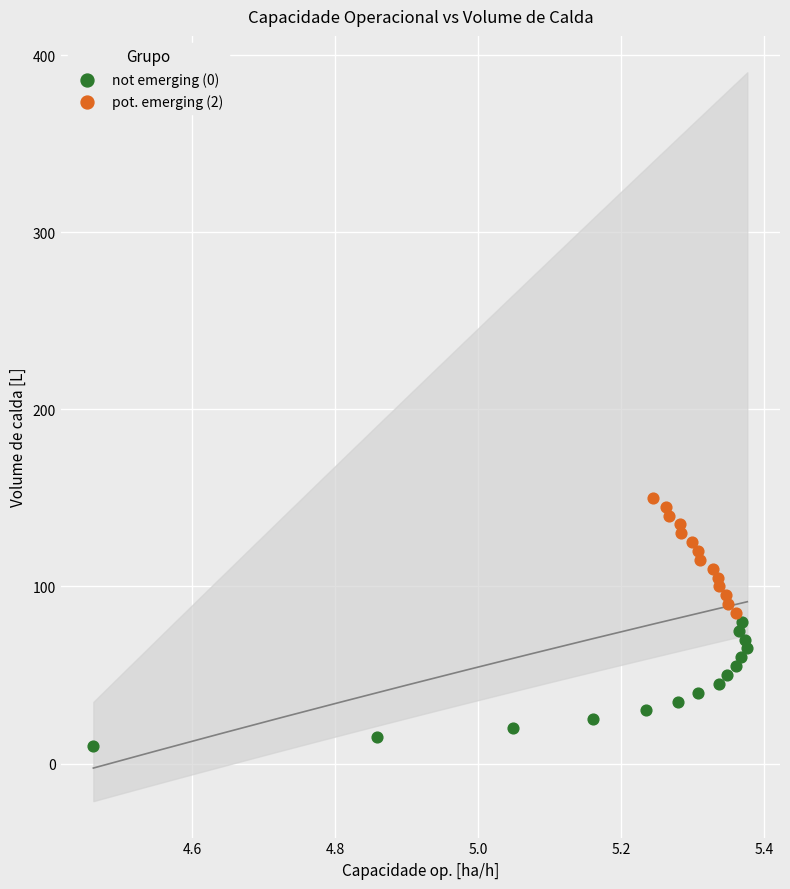

What are all the series names shown in the legend?

not emerging (0), pot. emerging (2)